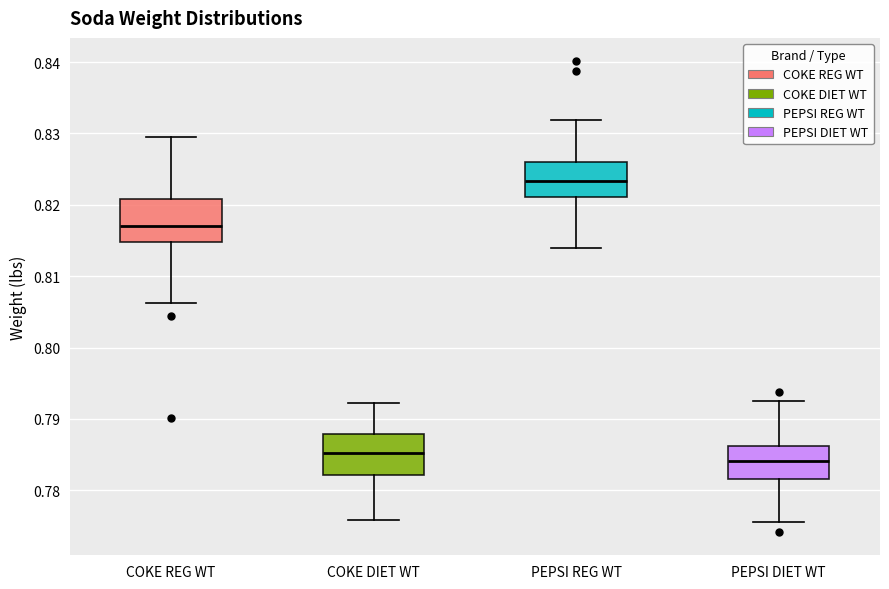

Reading left to right, read every box against the y-axis: the position of its median line, the range the box covers, and the ends of its whiskers. The values are not printed on the chart, so give them approximately, as read against the axis.

COKE REG WT: median 0.817, box 0.815 to 0.821, whiskers 0.806 to 0.830
COKE DIET WT: median 0.785, box 0.782 to 0.788, whiskers 0.776 to 0.792
PEPSI REG WT: median 0.823, box 0.821 to 0.826, whiskers 0.814 to 0.832
PEPSI DIET WT: median 0.784, box 0.782 to 0.786, whiskers 0.776 to 0.793